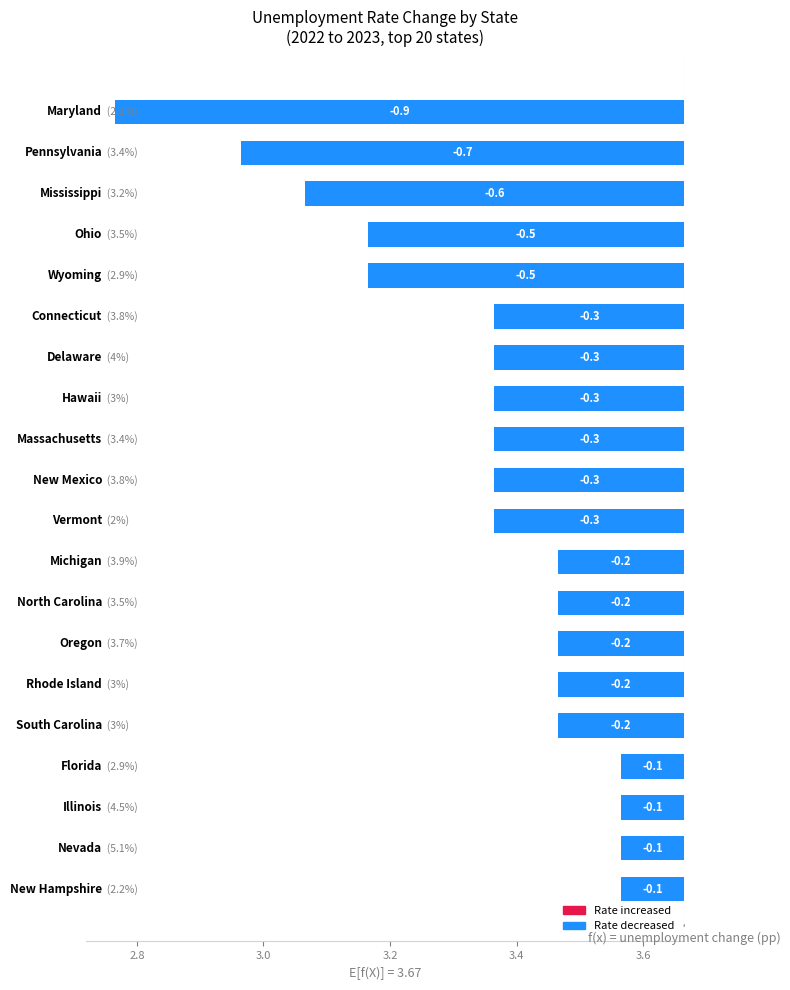

Does the chart contain stacked bars?

No